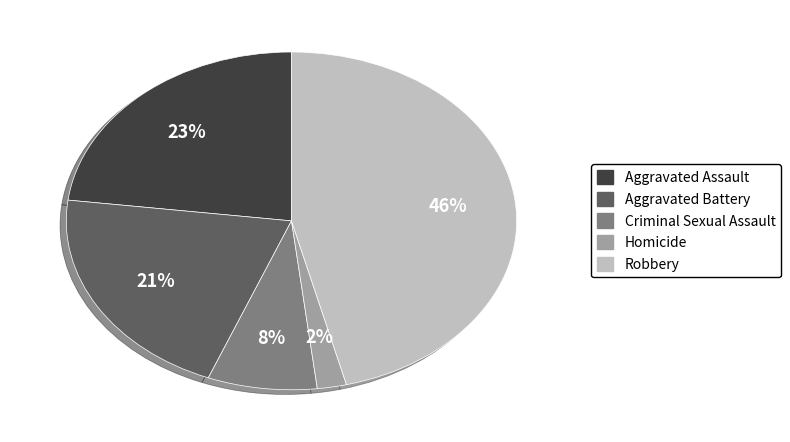

Count the number of slices in the pie.

5